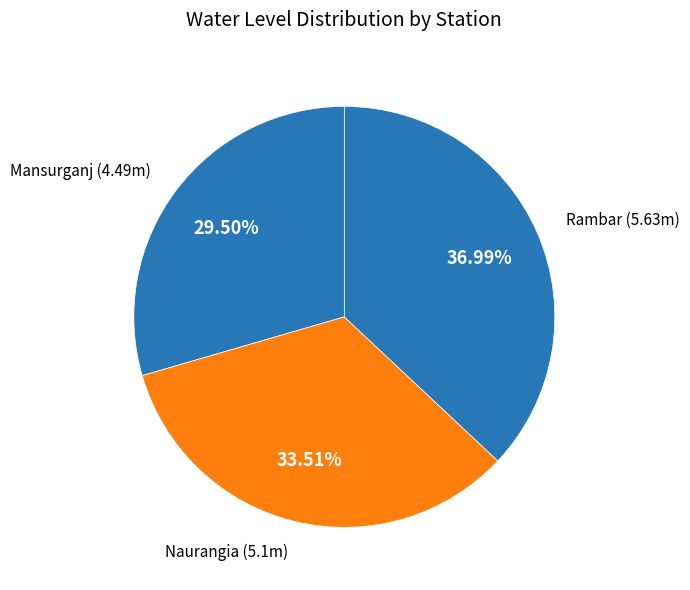

Which category has the smallest portion of the pie?

Mansurganj